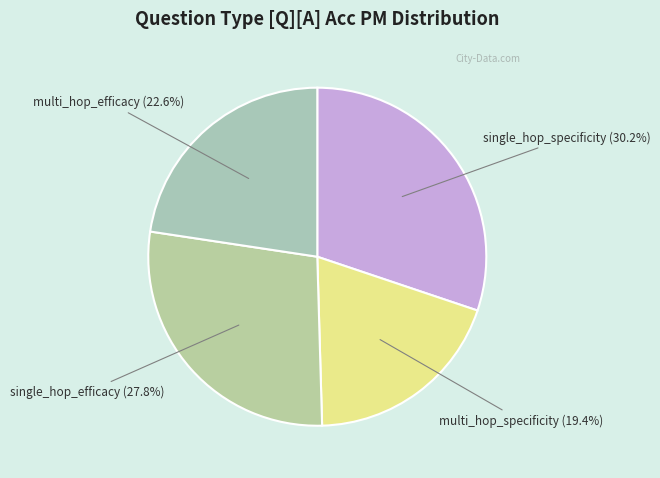

How many slices are in this pie chart?

4